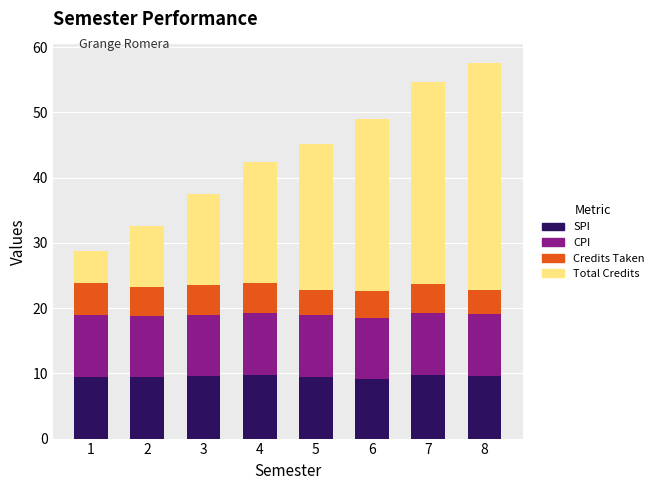

True or false: SPI has a value of 9.4 at 2.

True